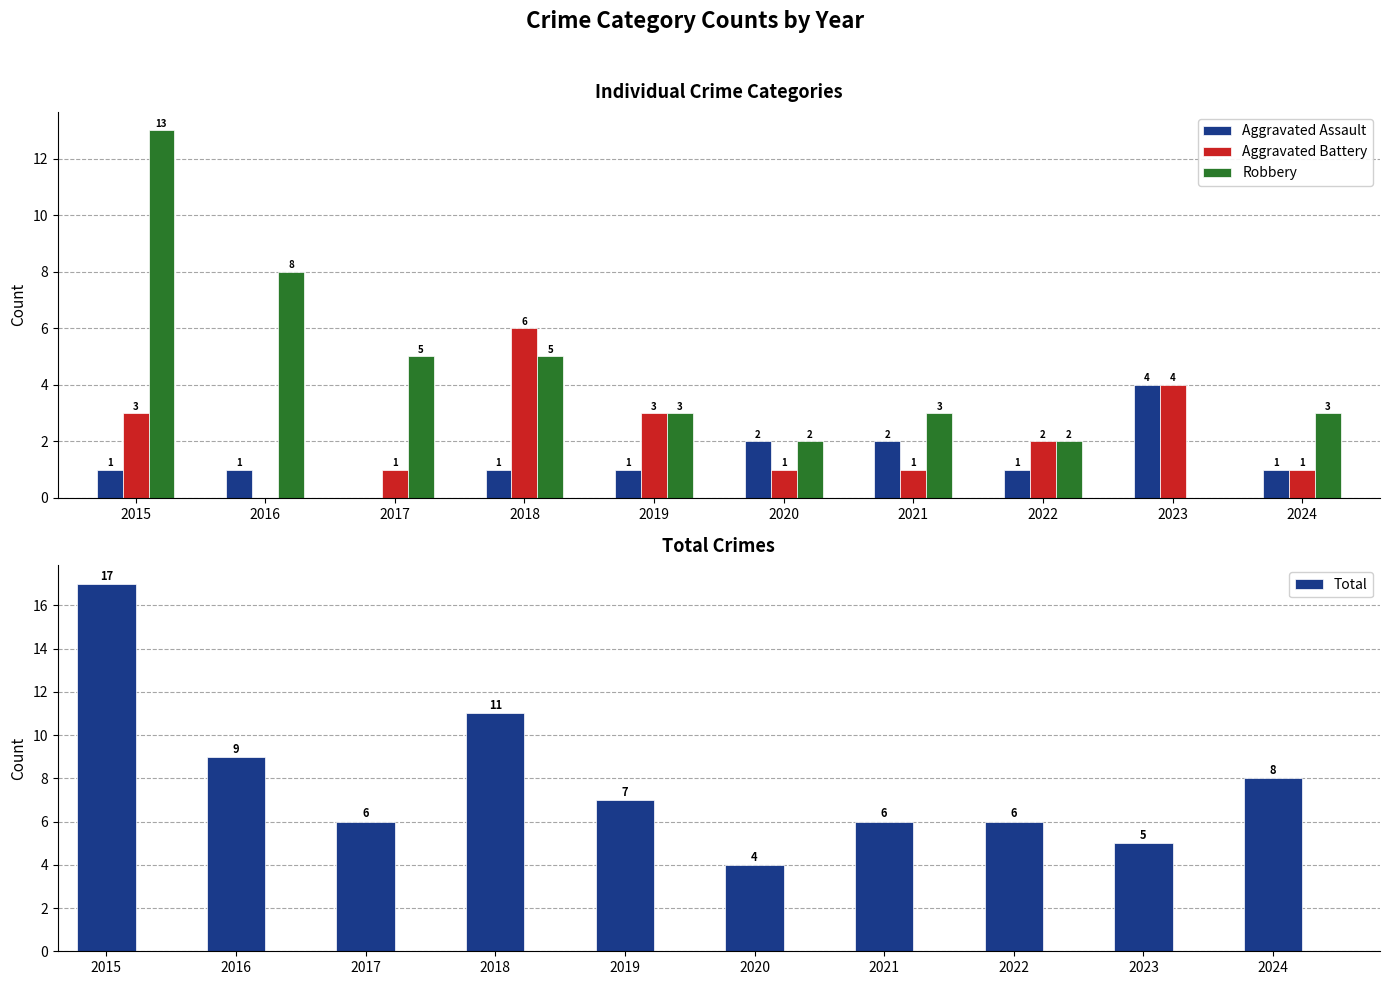

What is the sum of all Robbery values?

44